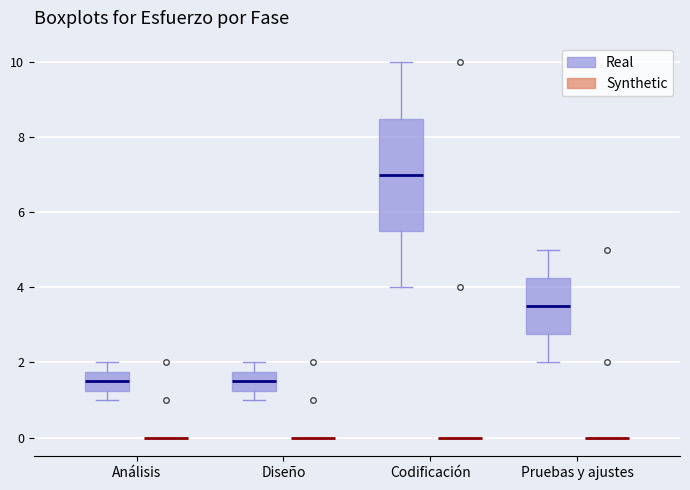

Reading left to right, transcribe this box plot: for each box, give where its median line is, the range the box spans, and where its two whiskers end, as read against the y-axis. The values are not printed on the chart, so give them approximately, as read against the axis.

Análisis (Real): median 1.6, box 1.2 to 1.8, whiskers 1.0 to 2.0
Análisis (Synthetic): box collapsed to a line at 0.0, whiskers 0.0 to 0.0
Diseño (Real): median 1.6, box 1.2 to 1.8, whiskers 1.0 to 2.0
Diseño (Synthetic): box collapsed to a line at 0.0, whiskers 0.0 to 0.0
Codificación (Real): median 7.0, box 5.6 to 8.6, whiskers 4.0 to 10.0
Codificación (Synthetic): box collapsed to a line at 0.0, whiskers 0.0 to 0.0
Pruebas y ajustes (Real): median 3.6, box 2.8 to 4.2, whiskers 2.0 to 5.0
Pruebas y ajustes (Synthetic): box collapsed to a line at 0.0, whiskers 0.0 to 0.0